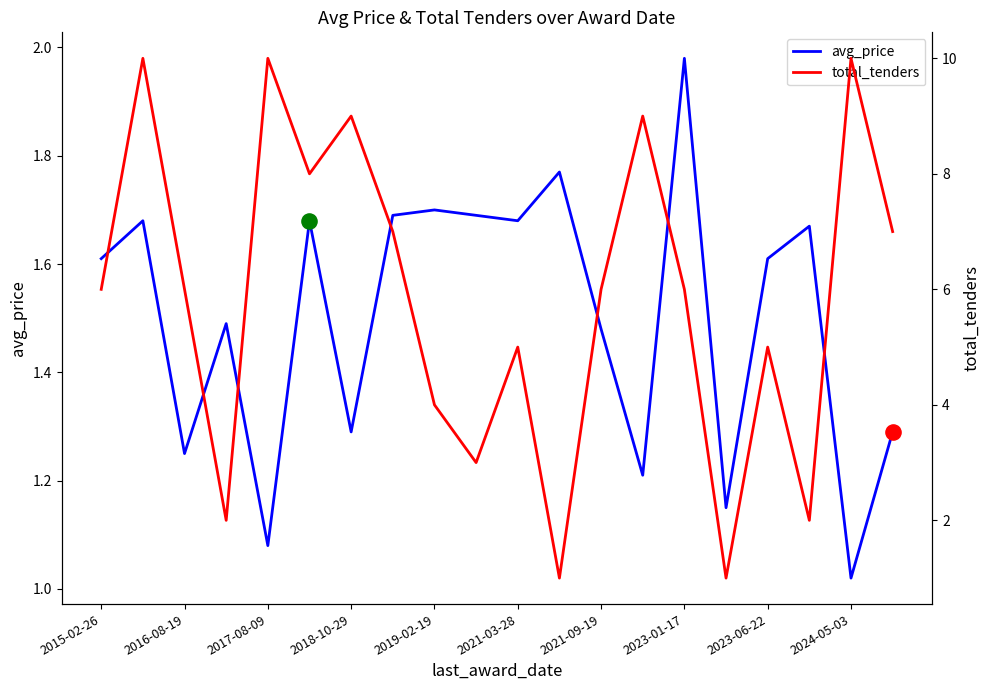

Is the value of avg_price at 2016-08-19 greater than the value of total_tenders at 2015-02-26?

No